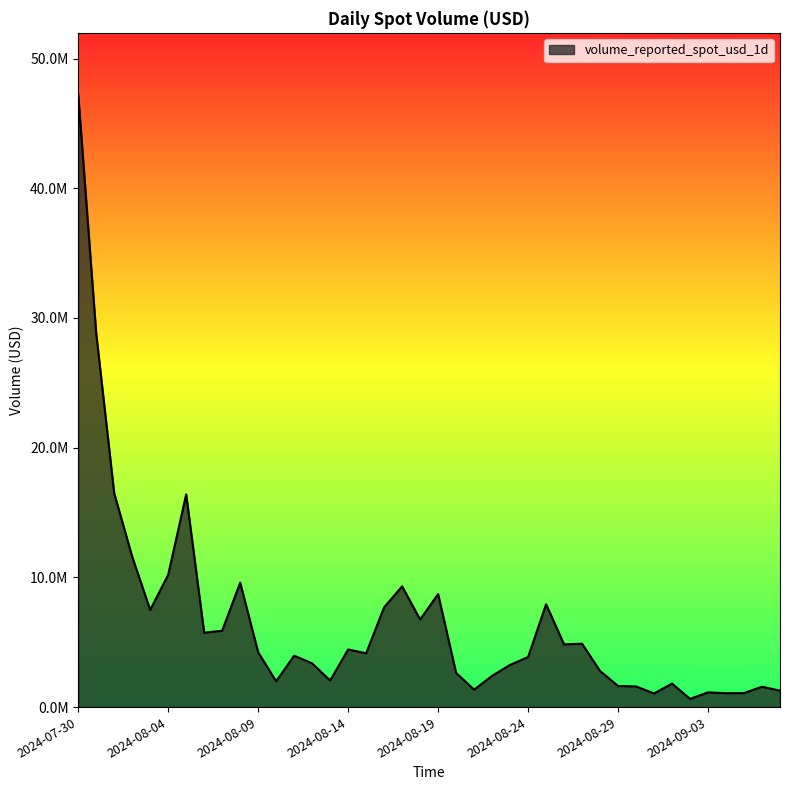

Is this an area chart (filled region under the line)?

Yes